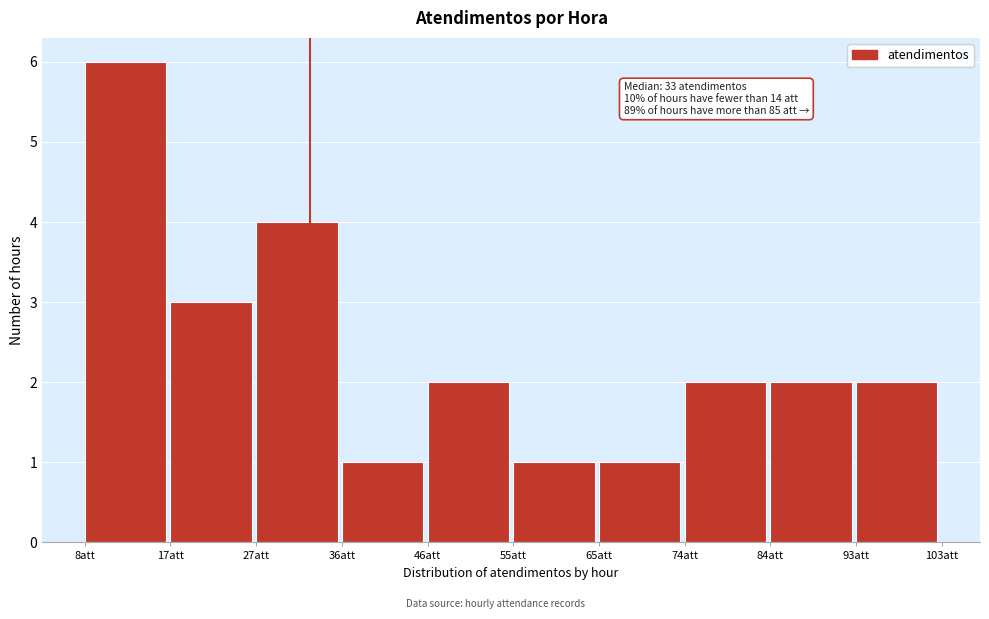

Which range on the x-axis has the tallest bar?

8.0 to 17.5